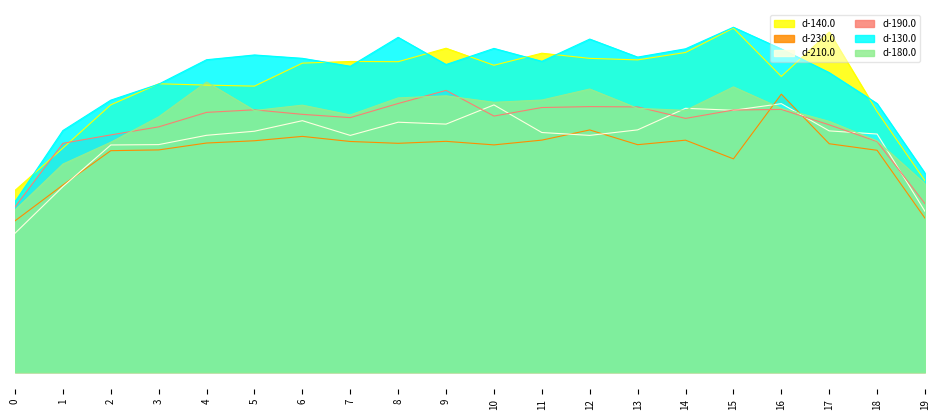

At which label does d-190.0 first exceed 144?

4